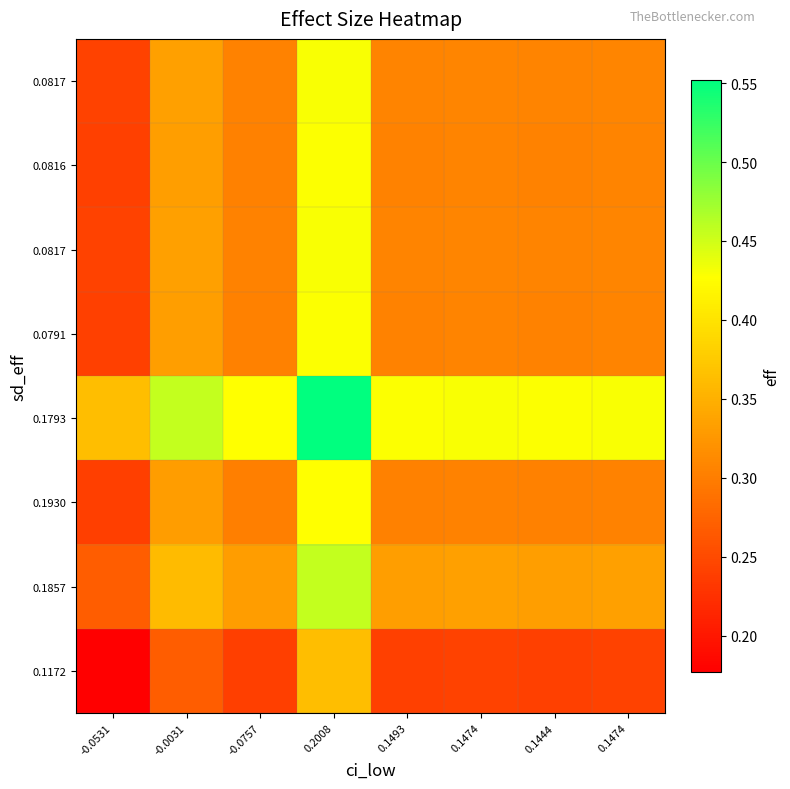

Which has a higher value, 0.2008 or -0.0531?

0.2008